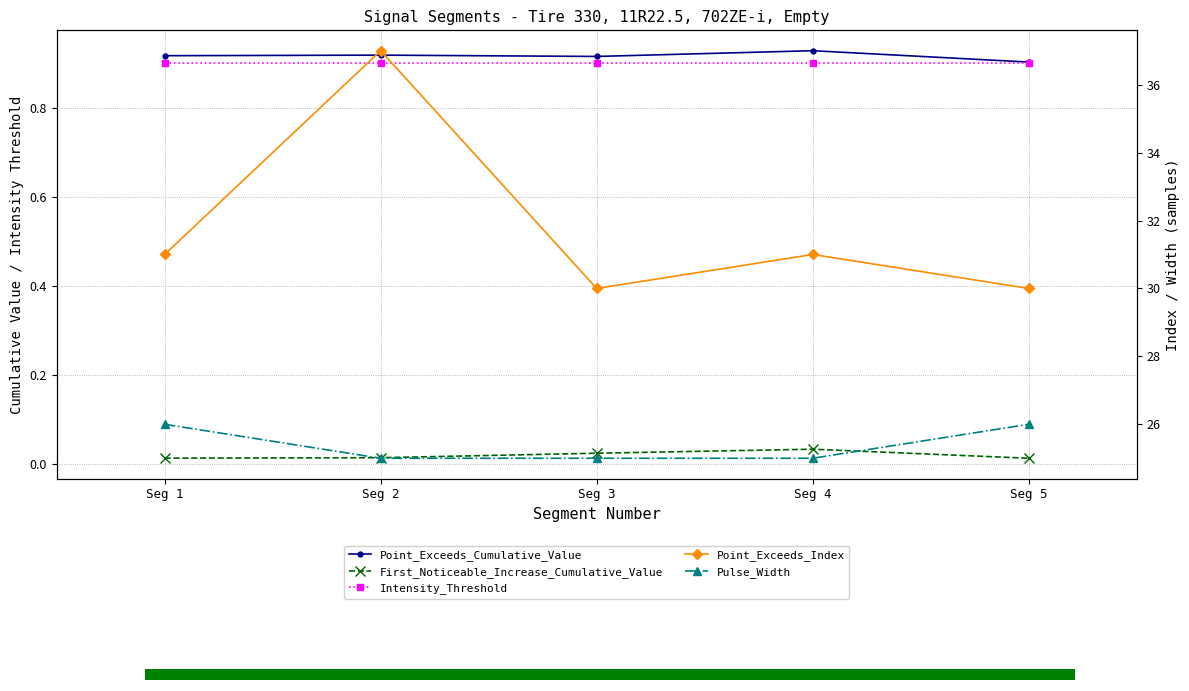

Is it true that Pulse_Width equals 26.0 at Seg 1?

True